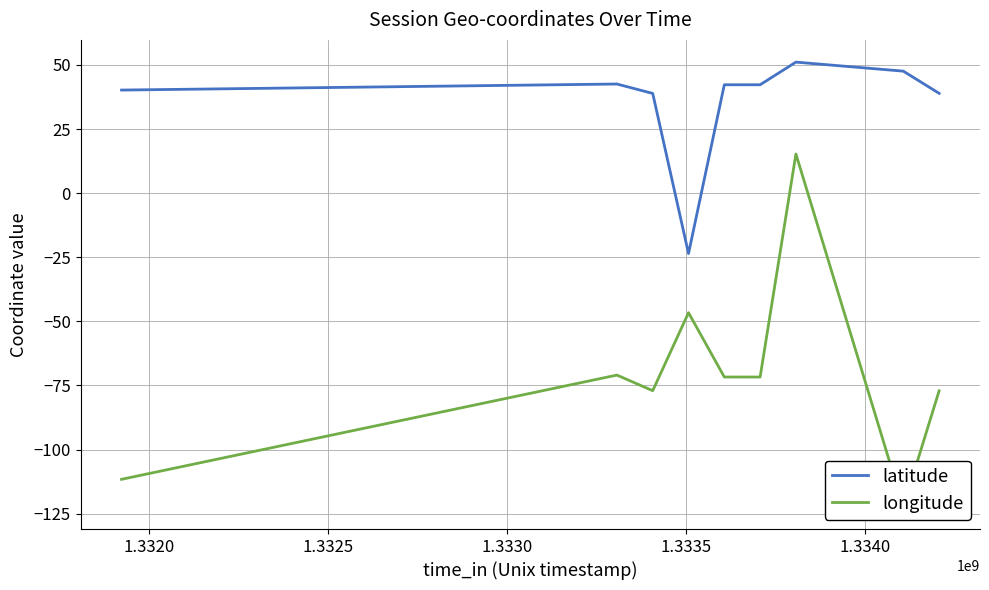

What is the maximum value for latitude?

51.1